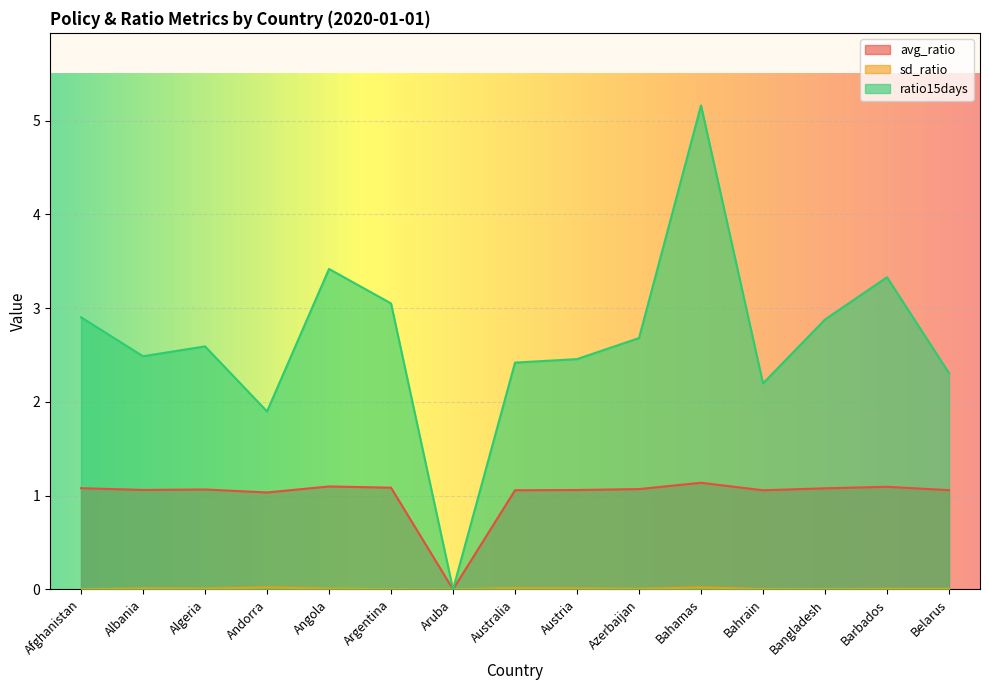

At how many categories does at least one series exceed 0?

14